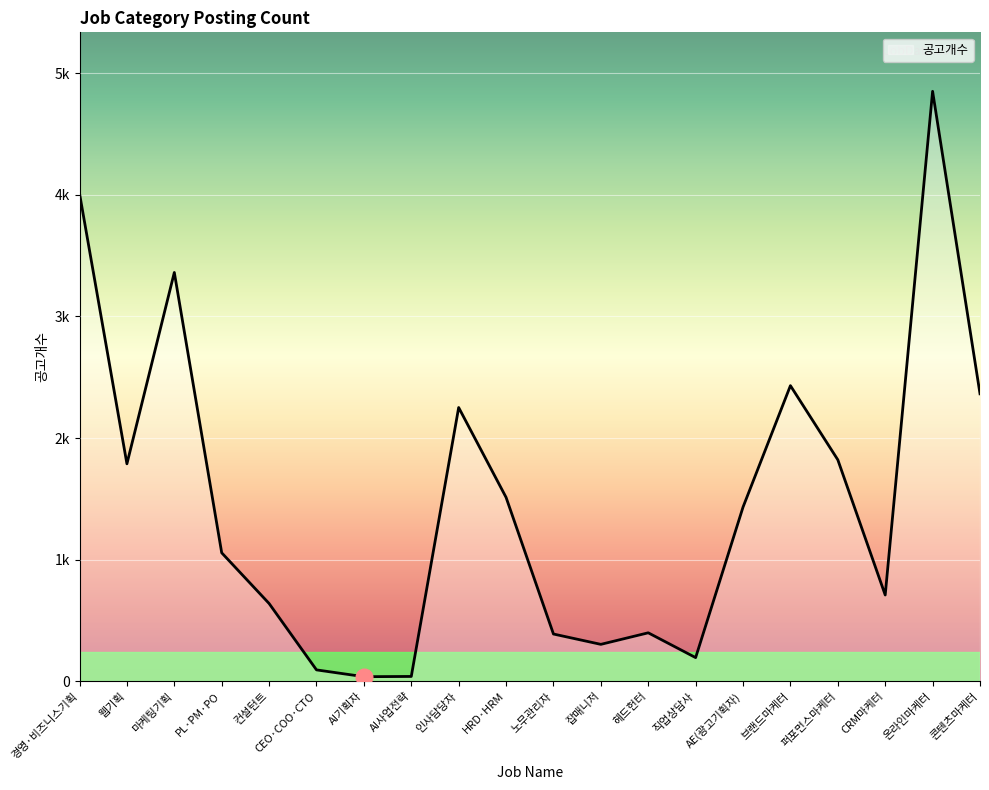

Does the chart have visible grid lines?

Yes